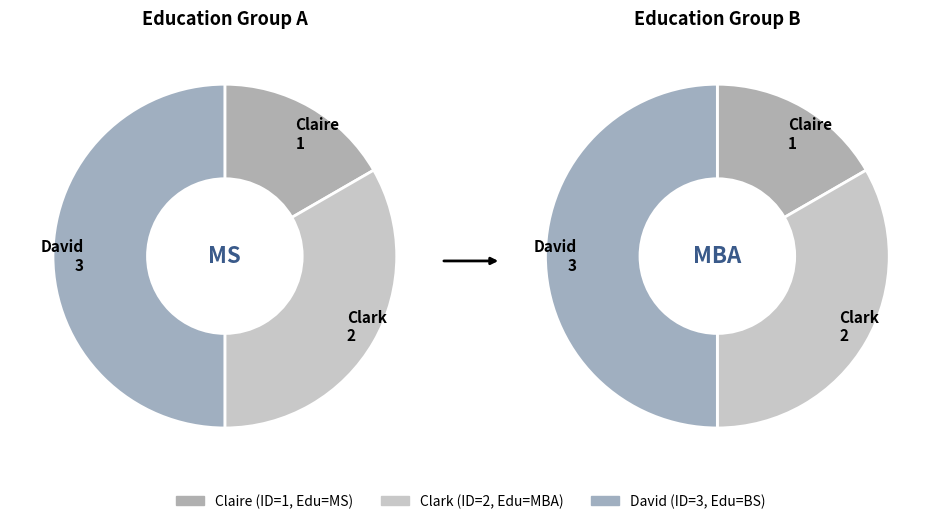

True or false: Clark accounts for 19% of the total.

False